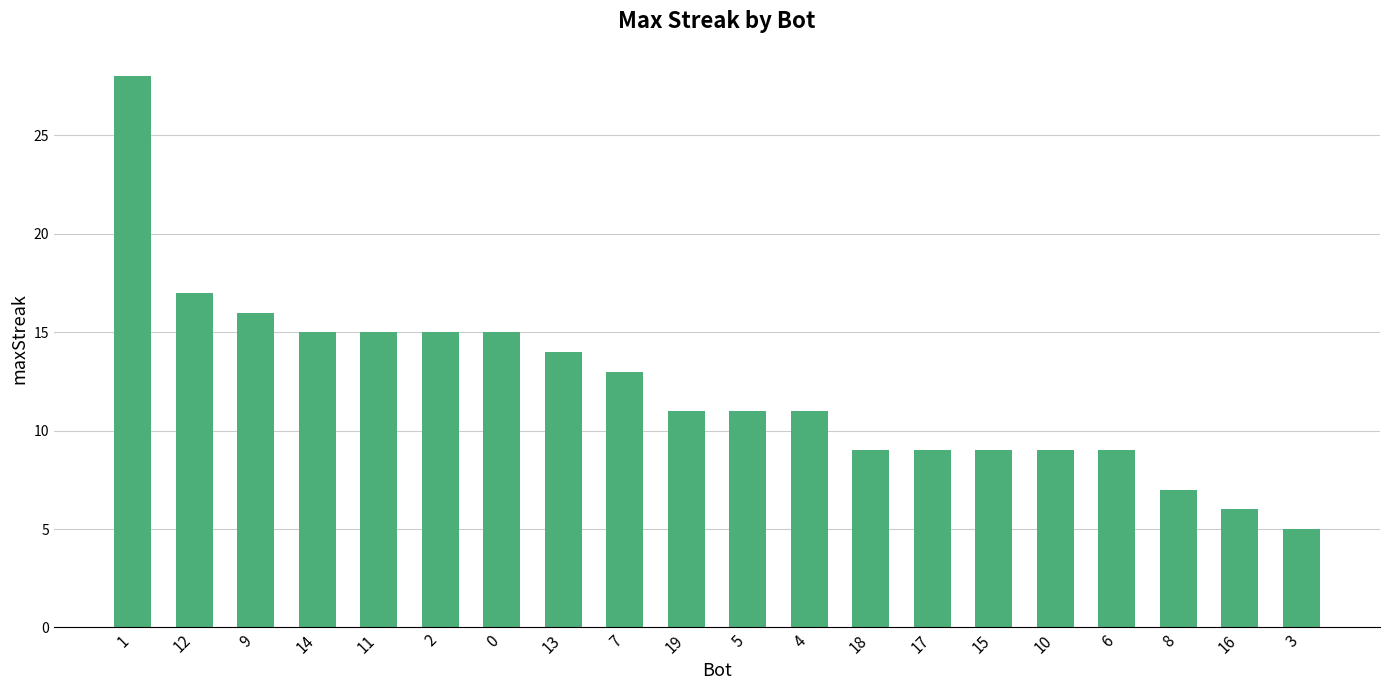

What position from the right is 11?

16